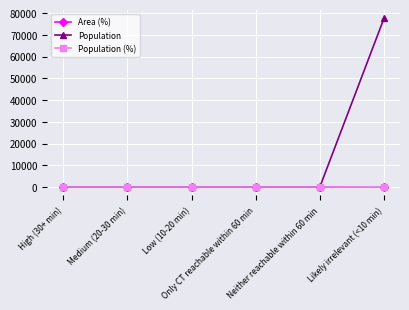

Does the chart have visible grid lines?

Yes